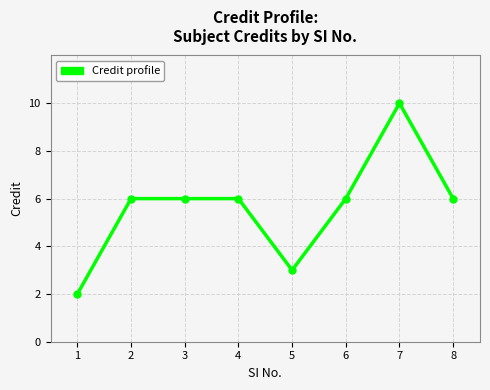

The value at 3 is 6. True or false?

True